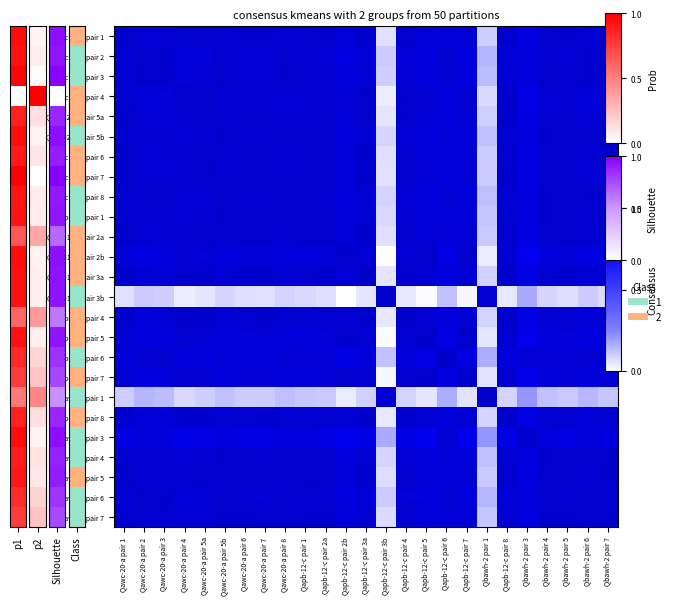

At which category is the sum across all series the highest?

Qbawh-2 pair 5